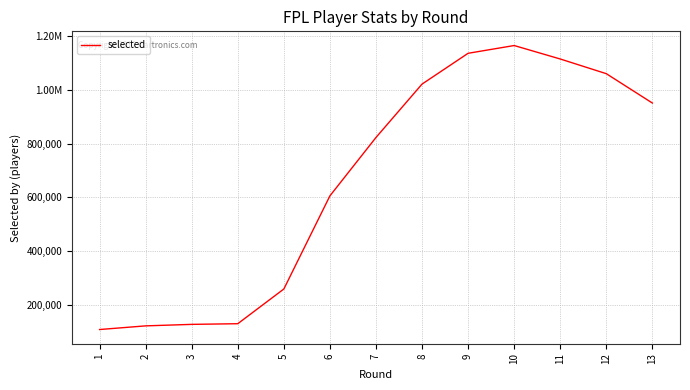

List the labels in order of value, largest first.

10, 9, 11, 12, 8, 13, 7, 6, 5, 4, 3, 2, 1